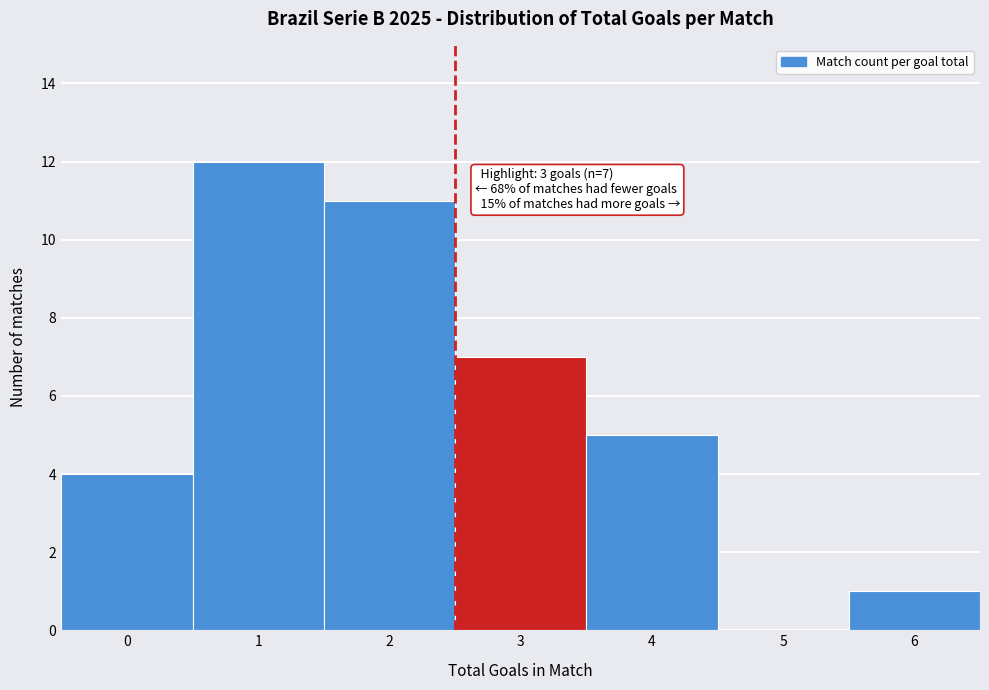

Reading left to right, list all the values displayed in this chart.

0=4	1=12	2=11	3=7	4=5	5=0	6=1